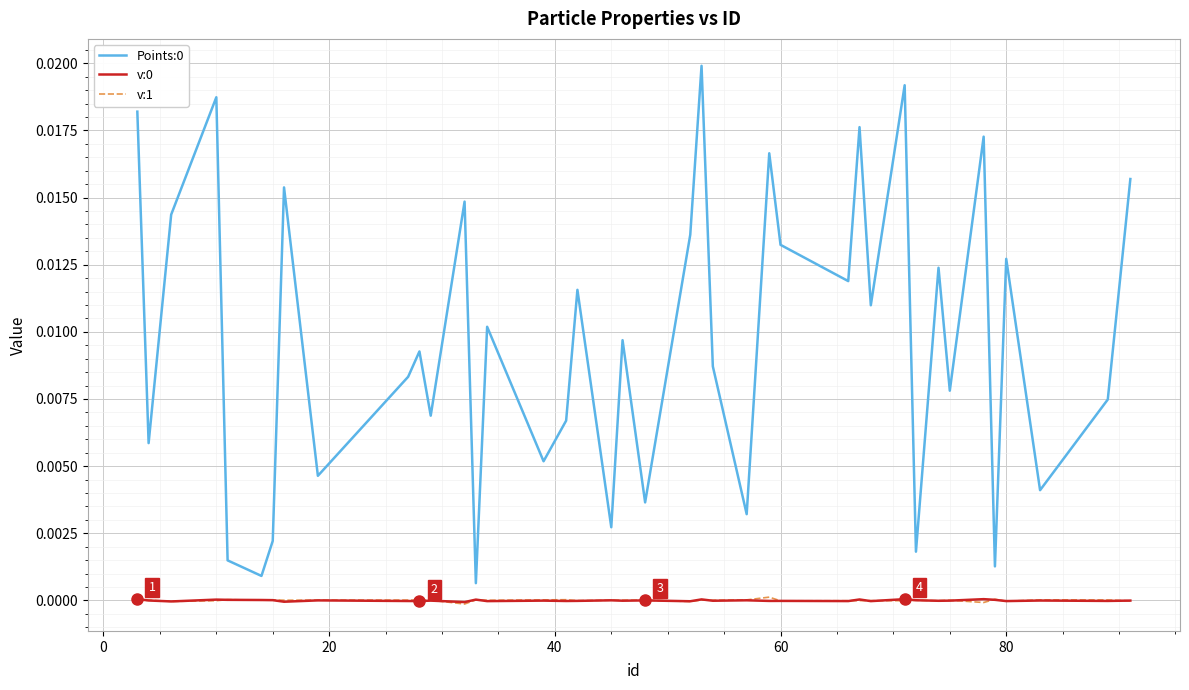

How many lines are shown in the chart?

3